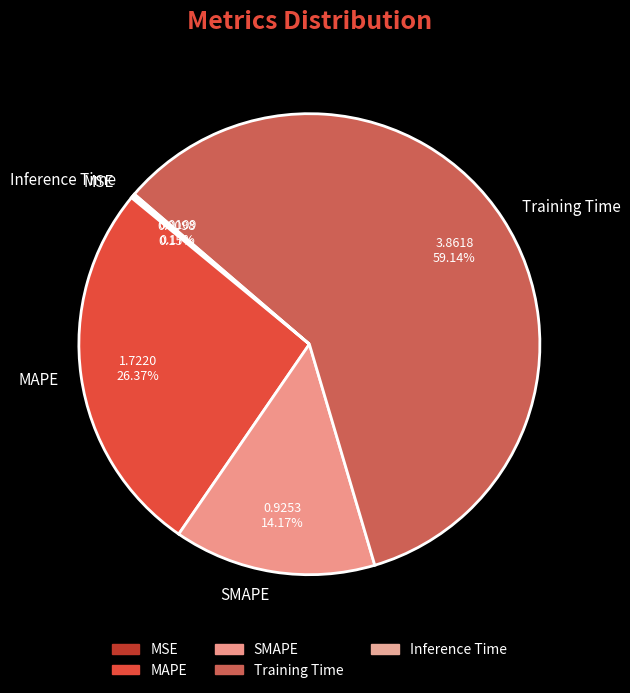

To the nearest percent, what is the difference between the largest and smallest slice percentages?

59%